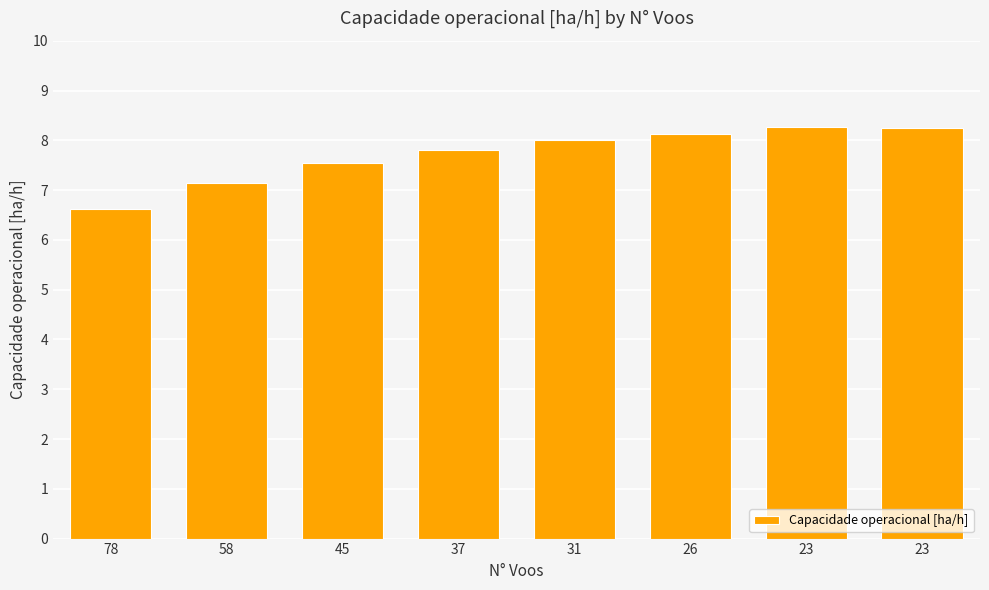

Is it true that the value at 26 is 8.1?

True